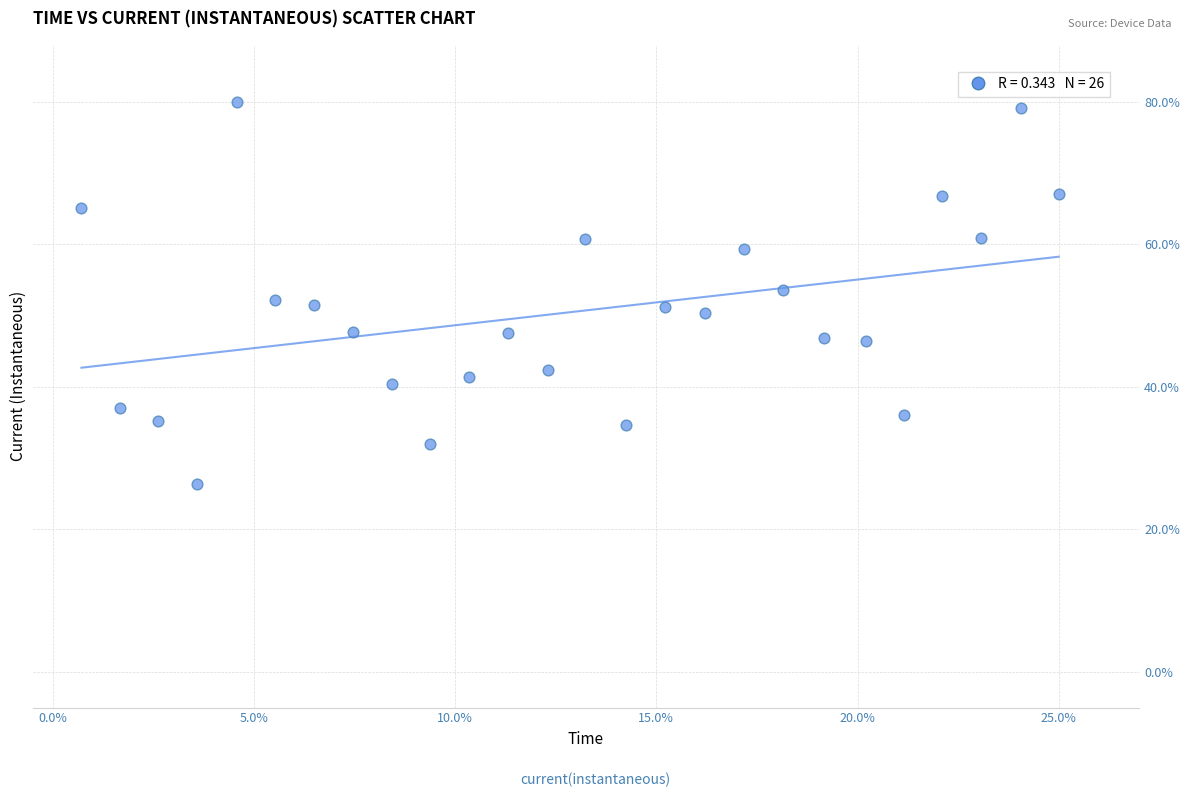

What is the range of X values (max minus min)?

24.3